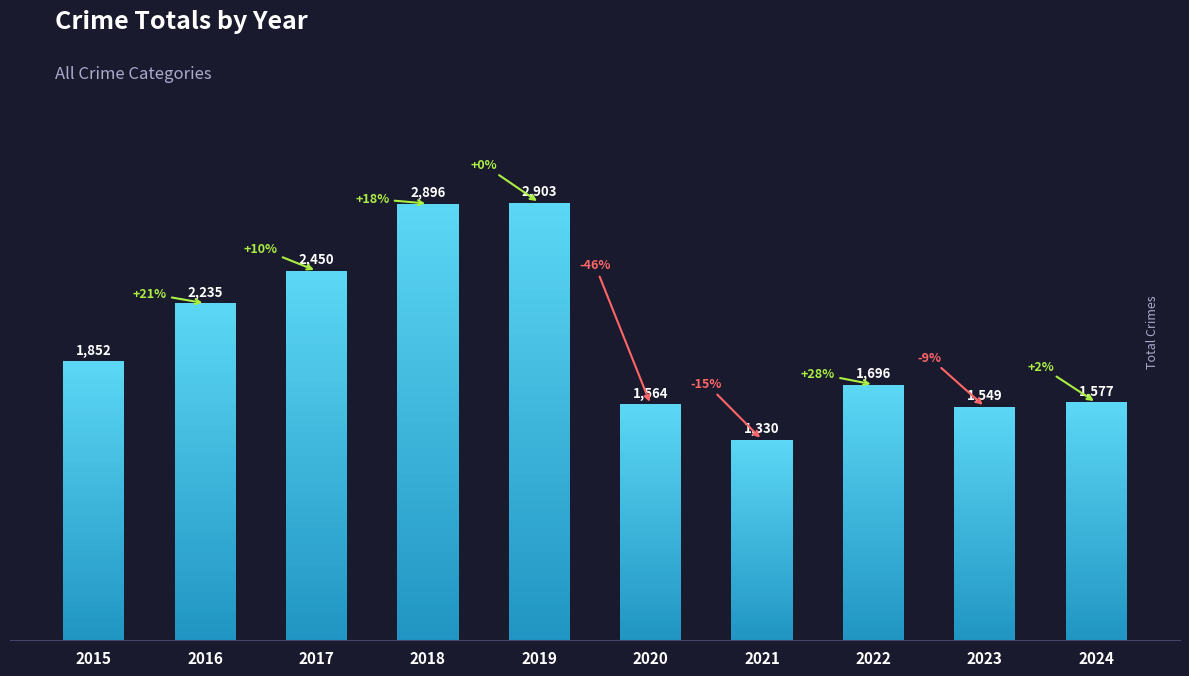

Rank the categories by value from lowest to highest.

2021, 2023, 2020, 2024, 2022, 2015, 2016, 2017, 2018, 2019